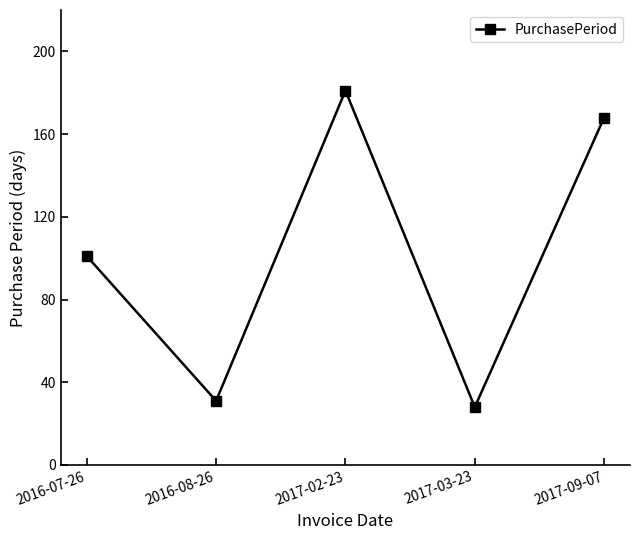

Where is the data nearest to the value 104?

2016-07-26